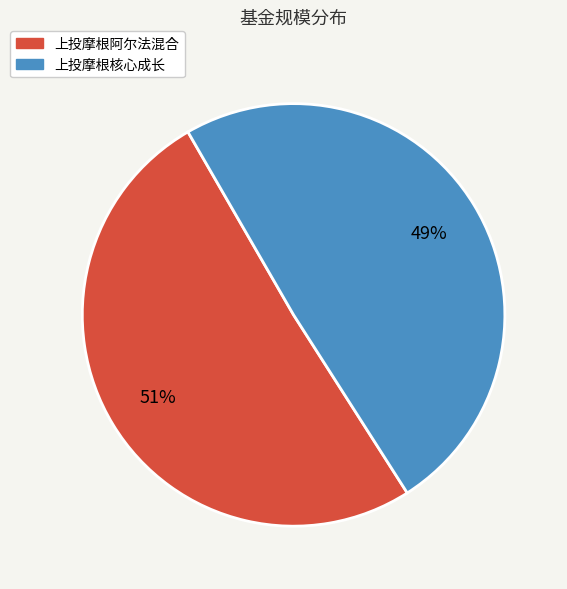

Is there a majority slice in this chart?

Yes